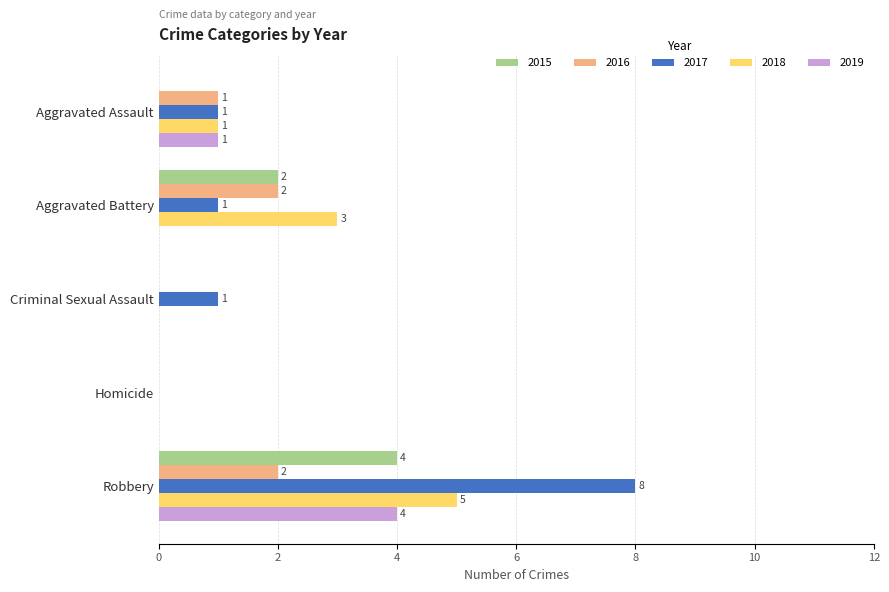

Which series has the widest spread of values?

2017